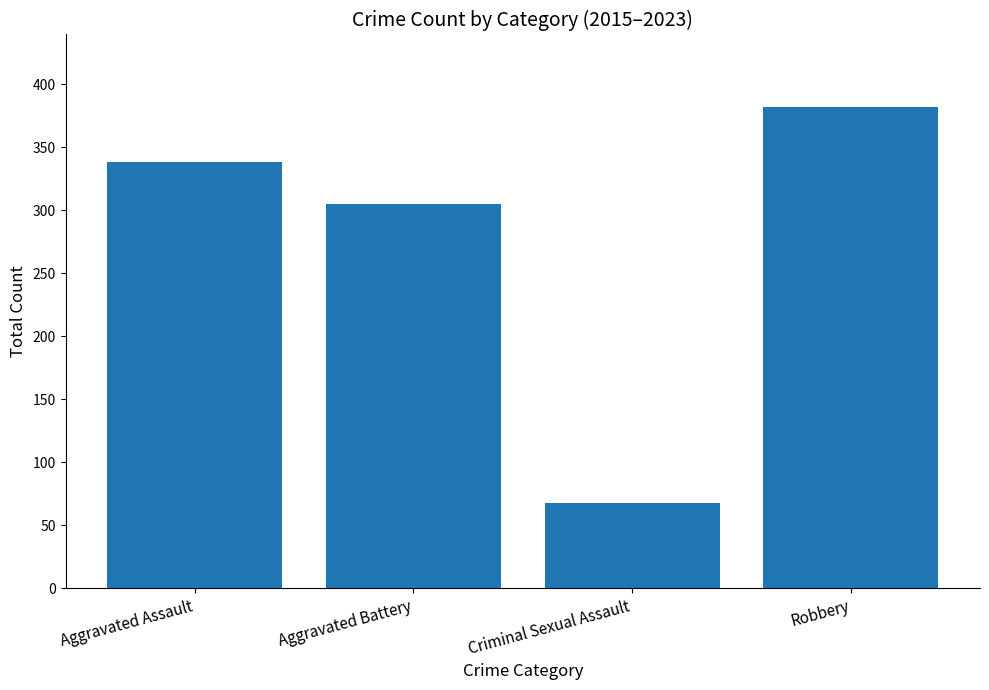

What is the label of the 1st bar from the right?

Robbery